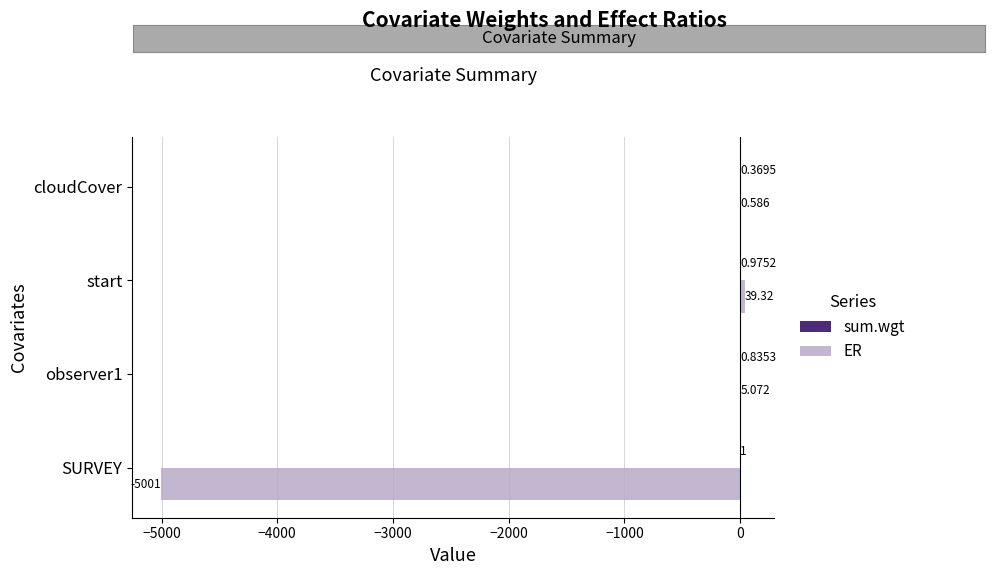

At which label does ER reach its peak?

start